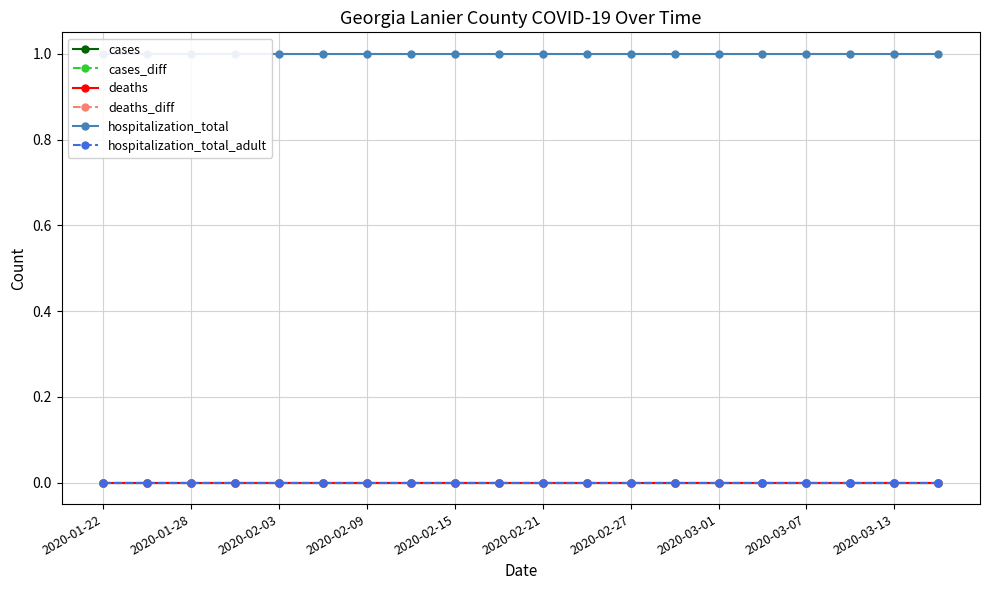

At how many categories does at least one series exceed 0?

20